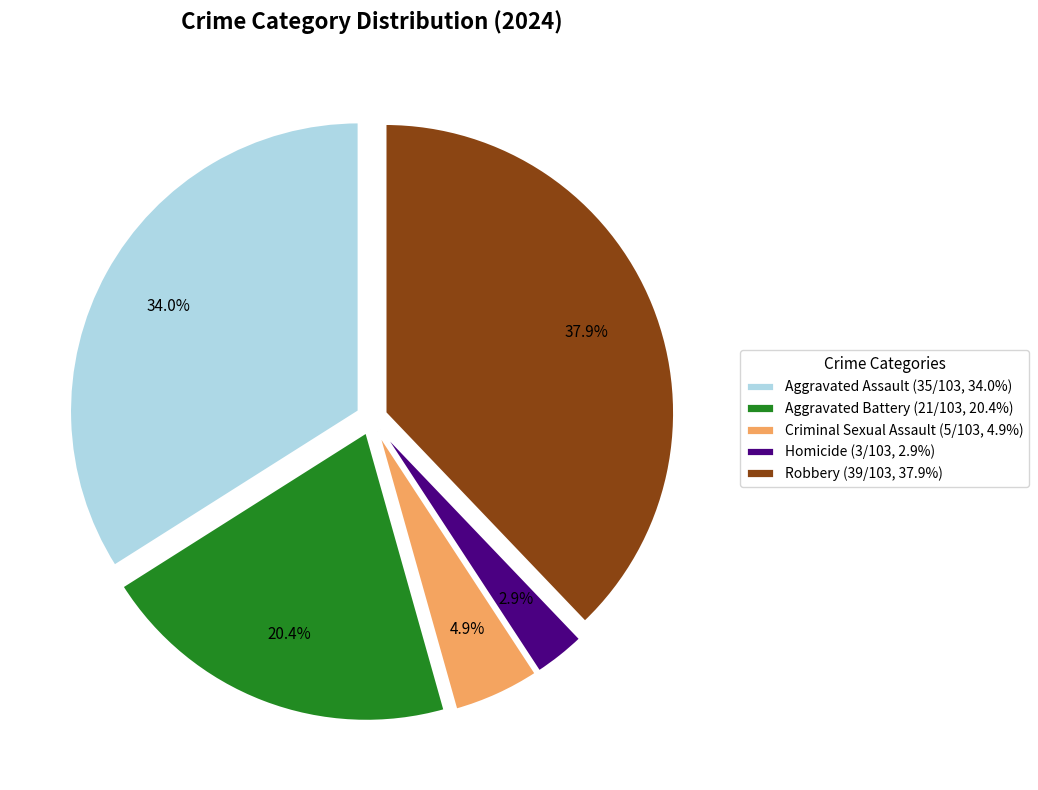

Is there any slice that represents more than half of the pie?

No